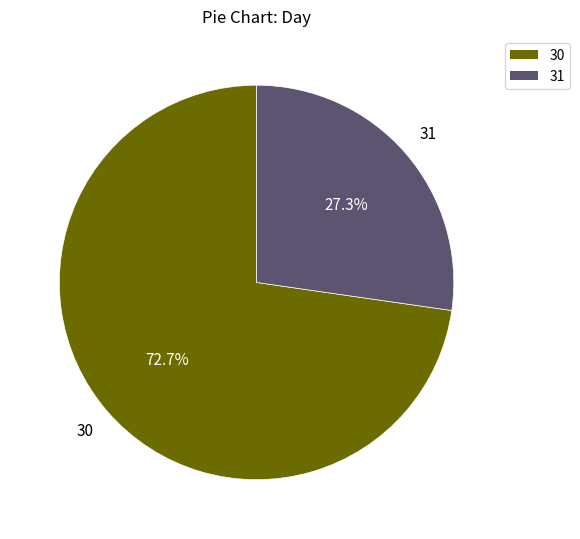

To the nearest percent, what portion does 30 represent?

73%